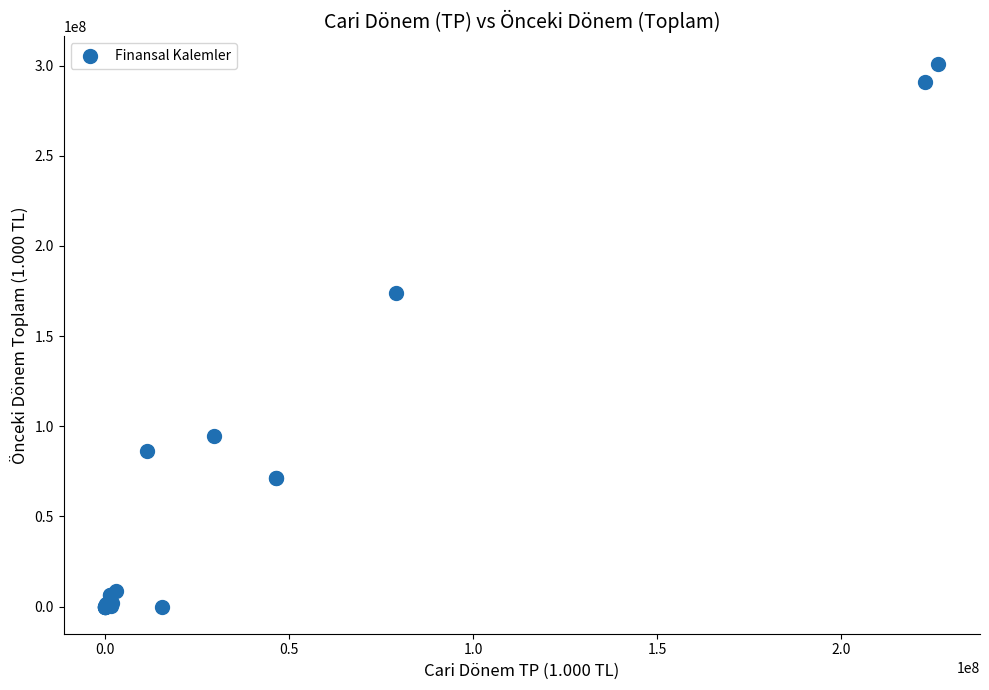

What Y value in the scatter plot is closest to 150533822?

173999569